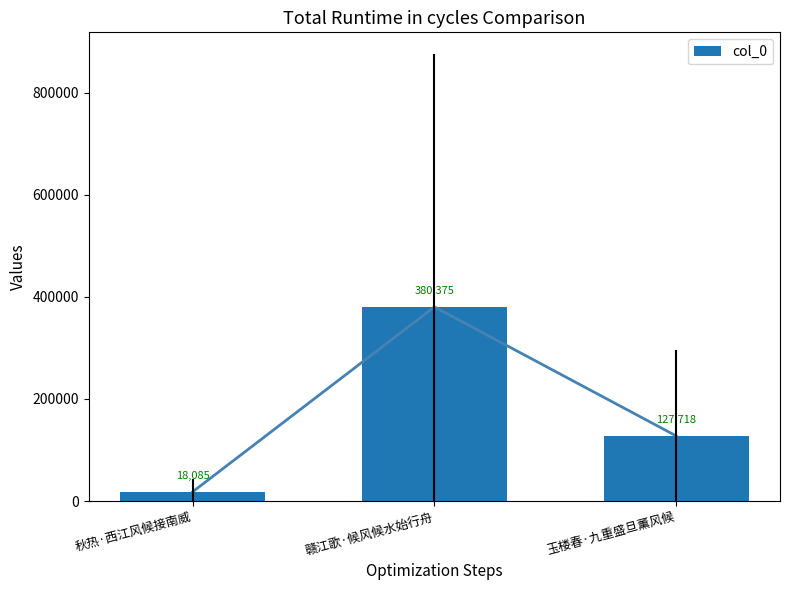

How many distinct data groups are displayed?

1